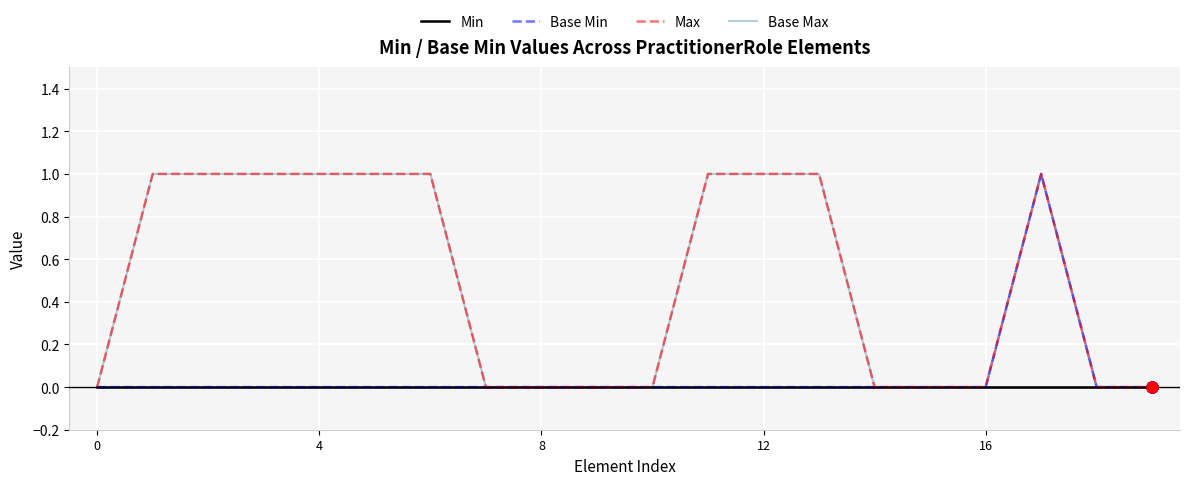

Reading right to left, what are all the values shown in this chart?

Min: 0	0	0	0	0	0	0	0	0	0	0	0	0	0	0	0	0	0	0	0
Base Min: 0	0	1	0	0	0	0	0	0	0	0	0	0	0	0	0	0	0	0	0
Max: 0	0	1	0	0	0	1	1	1	0	0	0	0	1	1	1	1	1	1	0
Base Max: 0	0	1	0	0	0	1	1	1	0	0	0	0	1	1	1	1	1	1	0